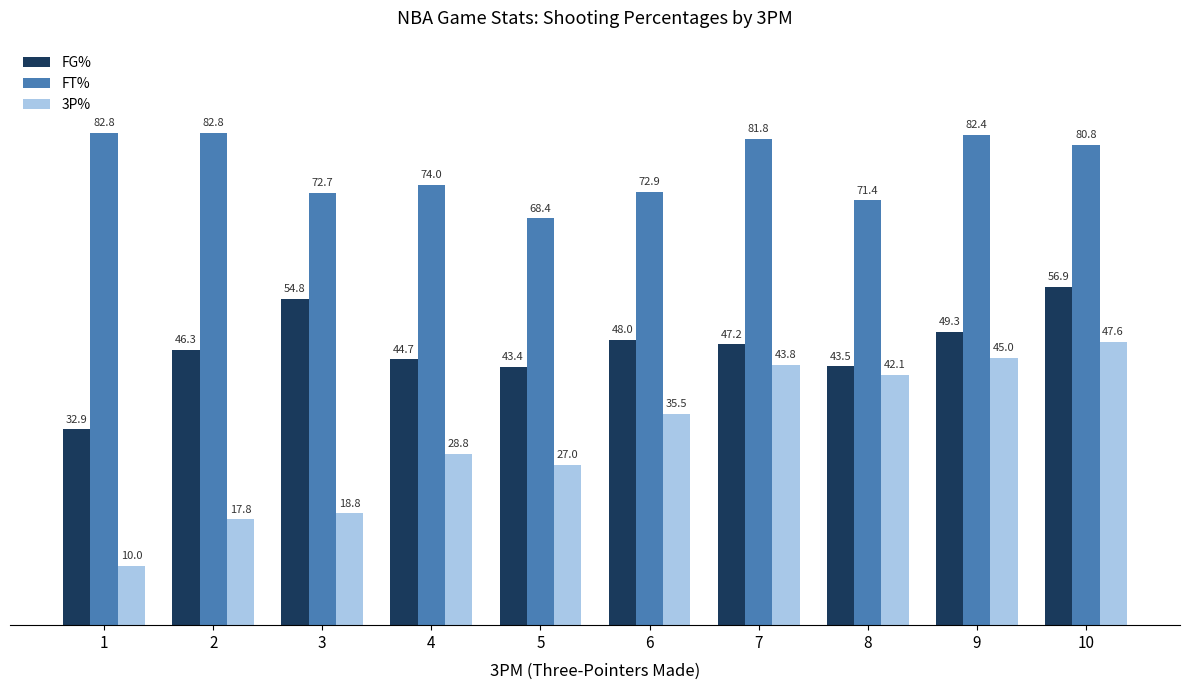

How many data points in 3P% are less than 35?

5